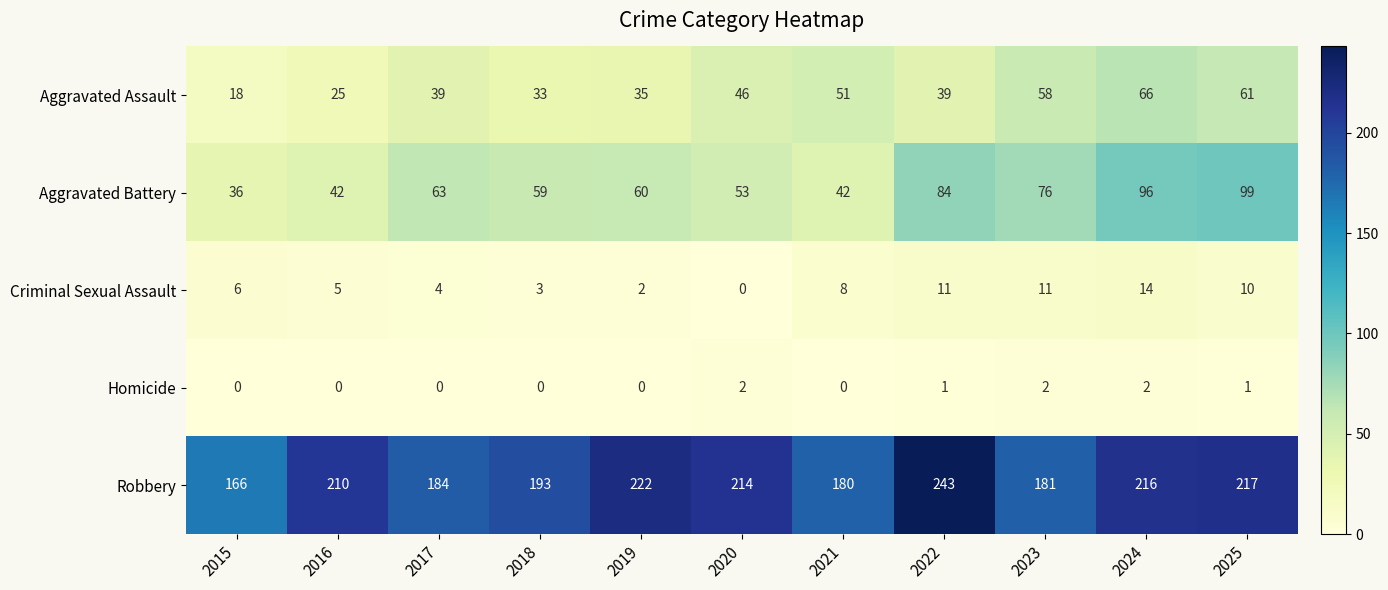

At which category is the sum across all series the highest?

2024